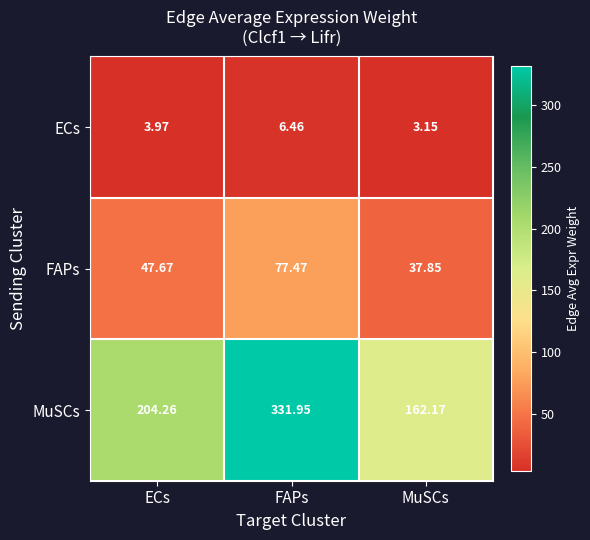

At which label does MuSCs reach its peak?

FAPs